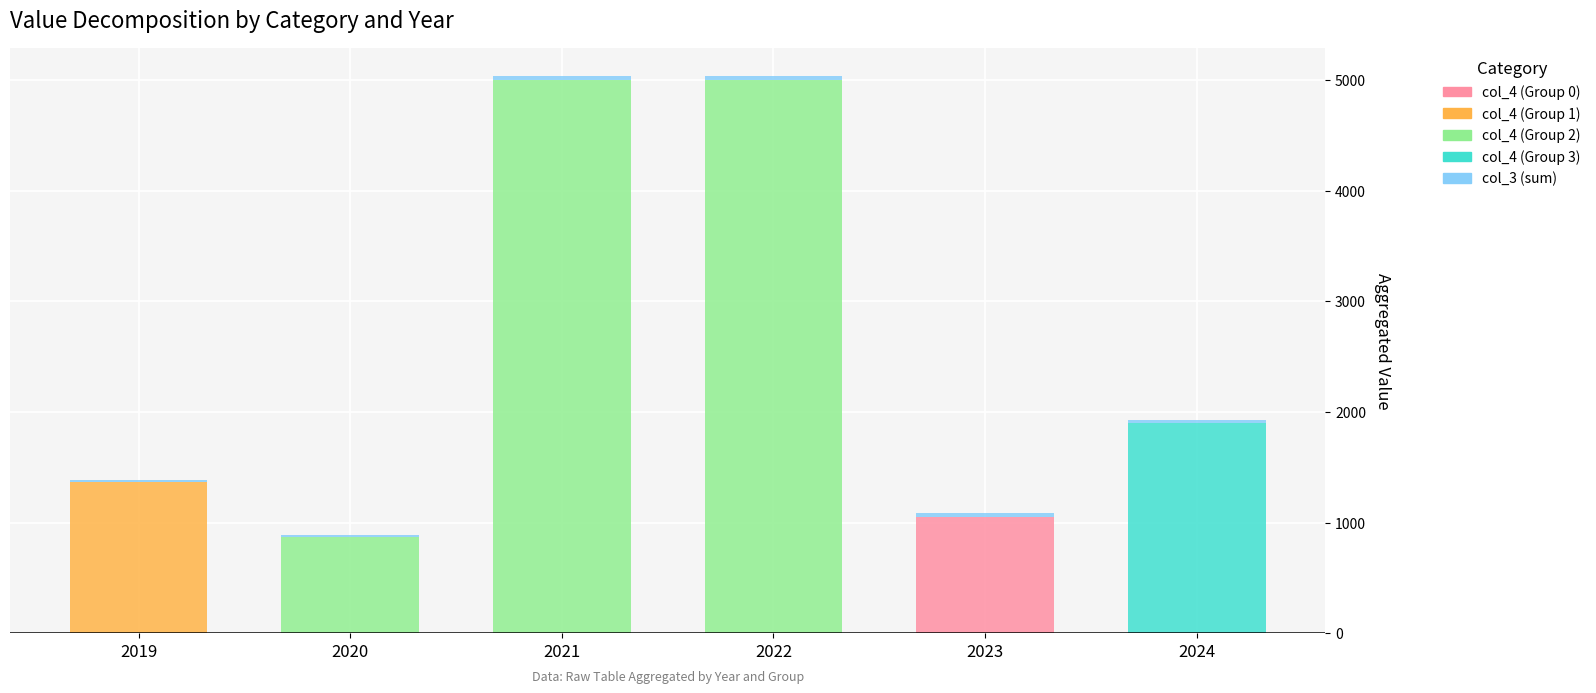

Is it true that col_4 (Group 0) equals 1050 at 2023?

True